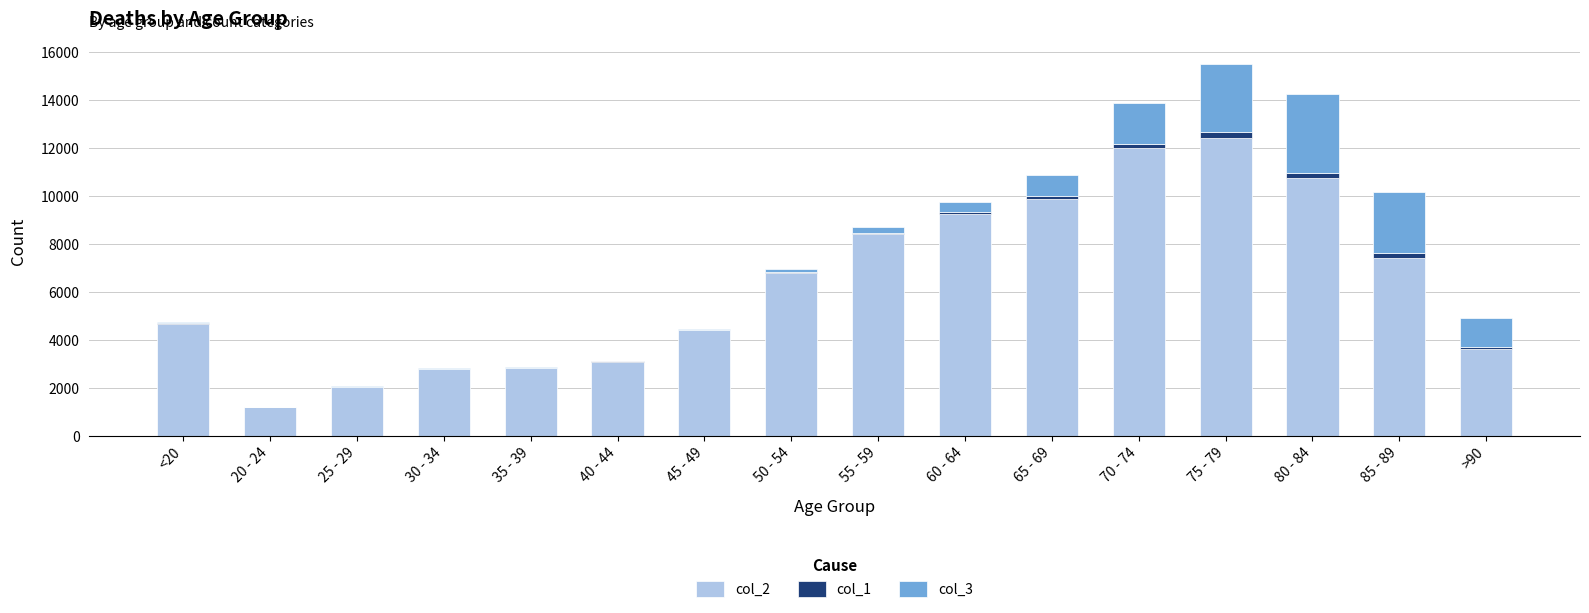

At which category is the sum across all series the highest?

75 - 79